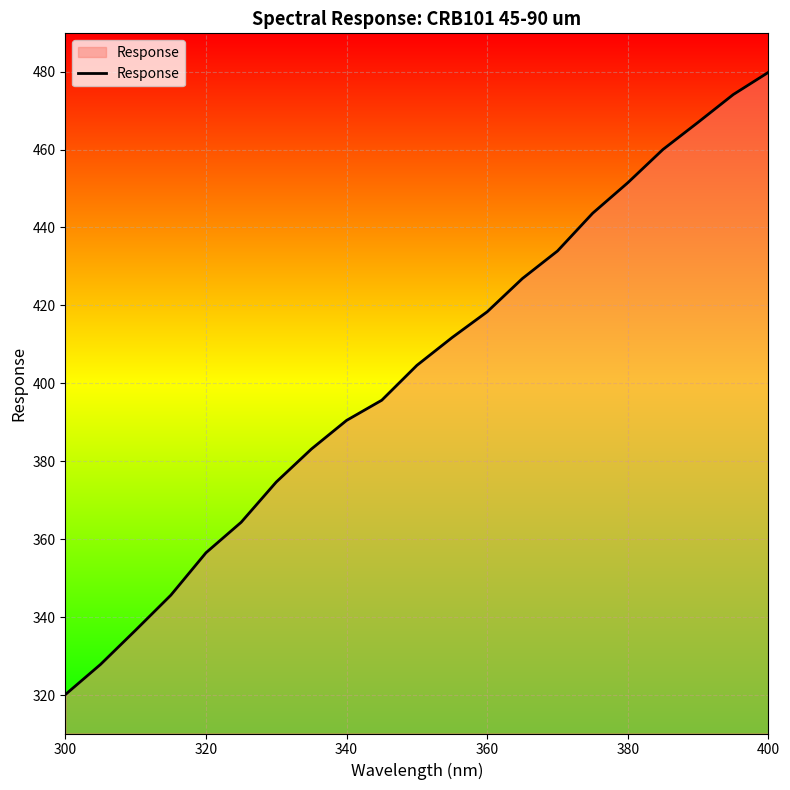

What is the difference between the maximum and minimum values?

159.6